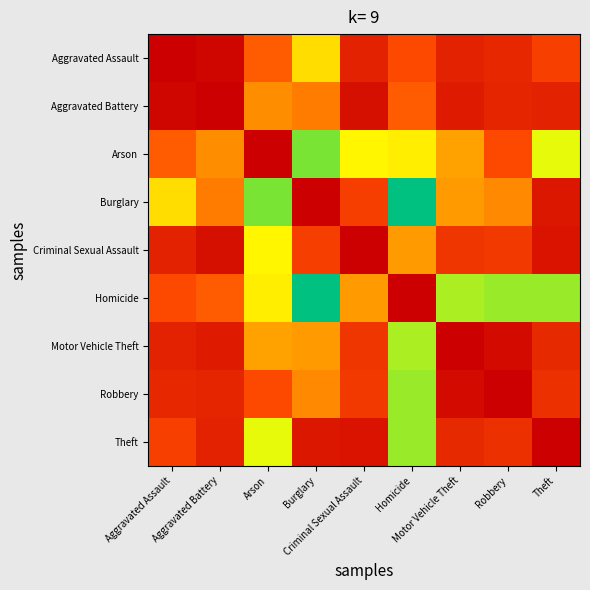

Reading right to left, what are all the values shown in this chart?

Aggravated Assault: Theft=1.0	Robbery=1.0	Motor Vehicle Theft=1.0	Homicide=1.0	Criminal Sexual Assault=1.0	Burglary=0.9	Arson=0.9	Aggravated Battery=1.0	Aggravated Assault=1.0
Aggravated Battery: Theft=1.0	Robbery=1.0	Motor Vehicle Theft=1.0	Homicide=0.9	Criminal Sexual Assault=1.0	Burglary=0.9	Arson=0.9	Aggravated Battery=1.0	Aggravated Assault=1.0
Arson: Theft=0.9	Robbery=1.0	Motor Vehicle Theft=0.9	Homicide=0.9	Criminal Sexual Assault=0.9	Burglary=0.9	Arson=1.0	Aggravated Battery=0.9	Aggravated Assault=0.9
Burglary: Theft=1.0	Robbery=0.9	Motor Vehicle Theft=0.9	Homicide=0.8	Criminal Sexual Assault=1.0	Burglary=1.0	Arson=0.9	Aggravated Battery=0.9	Aggravated Assault=0.9
Criminal Sexual Assault: Theft=1.0	Robbery=1.0	Motor Vehicle Theft=1.0	Homicide=0.9	Criminal Sexual Assault=1.0	Burglary=1.0	Arson=0.9	Aggravated Battery=1.0	Aggravated Assault=1.0
Homicide: Theft=0.9	Robbery=0.9	Motor Vehicle Theft=0.9	Homicide=1.0	Criminal Sexual Assault=0.9	Burglary=0.8	Arson=0.9	Aggravated Battery=0.9	Aggravated Assault=1.0
Motor Vehicle Theft: Theft=1.0	Robbery=1.0	Motor Vehicle Theft=1.0	Homicide=0.9	Criminal Sexual Assault=1.0	Burglary=0.9	Arson=0.9	Aggravated Battery=1.0	Aggravated Assault=1.0
Robbery: Theft=1.0	Robbery=1.0	Motor Vehicle Theft=1.0	Homicide=0.9	Criminal Sexual Assault=1.0	Burglary=0.9	Arson=1.0	Aggravated Battery=1.0	Aggravated Assault=1.0
Theft: Theft=1.0	Robbery=1.0	Motor Vehicle Theft=1.0	Homicide=0.9	Criminal Sexual Assault=1.0	Burglary=1.0	Arson=0.9	Aggravated Battery=1.0	Aggravated Assault=1.0